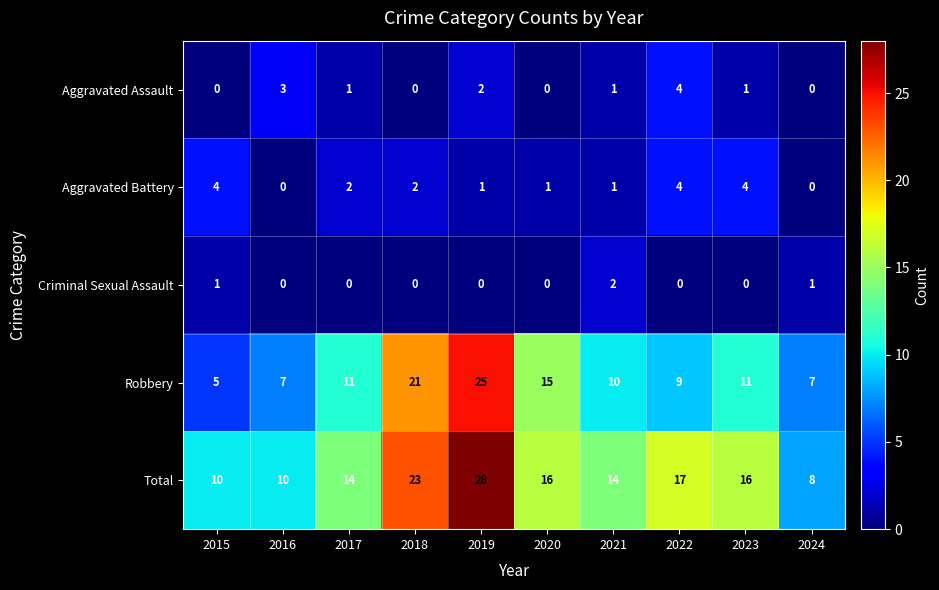

What is the difference between the second highest and minimum values in the Total series?

15